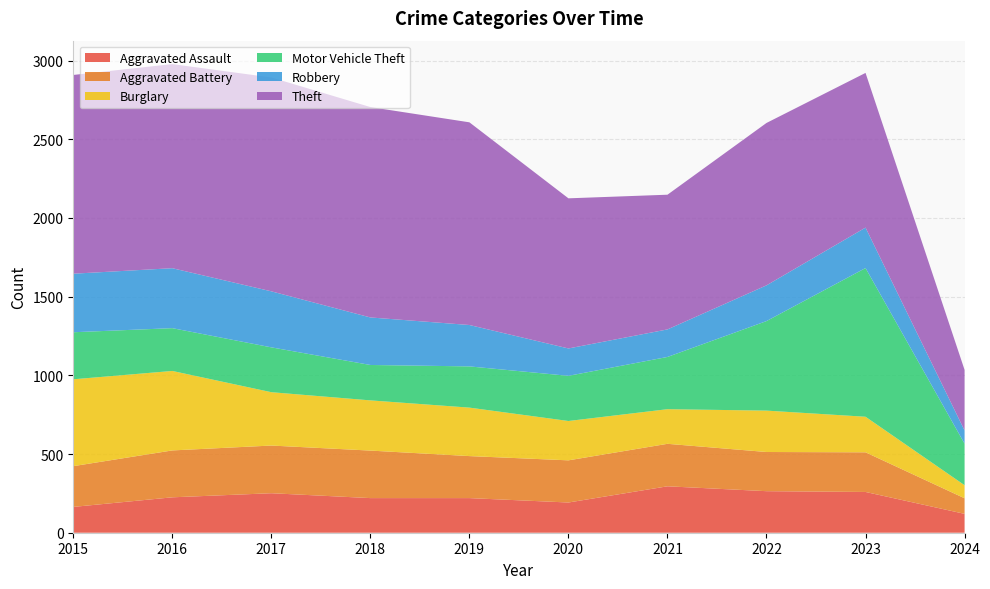

Reading left to right, list all the values displayed in this chart.

Aggravated Assault: 2015=164	2016=225	2017=251	2018=220	2019=220	2020=192	2021=295	2022=264	2023=259	2024=120
Aggravated Battery: 2015=259	2016=298	2017=303	2018=302	2019=267	2020=268	2021=270	2022=249	2023=252	2024=99
Burglary: 2015=552	2016=505	2017=339	2018=319	2019=308	2020=250	2021=220	2022=263	2023=226	2024=83
Motor Vehicle Theft: 2015=299	2016=272	2017=285	2018=225	2019=262	2020=287	2021=332	2022=569	2023=945	2024=264
Robbery: 2015=372	2016=381	2017=356	2018=302	2019=263	2020=174	2021=175	2022=227	2023=257	2024=84
Theft: 2015=1263	2016=1297	2017=1359	2018=1337	2019=1288	2020=954	2021=856	2022=1032	2023=983	2024=385